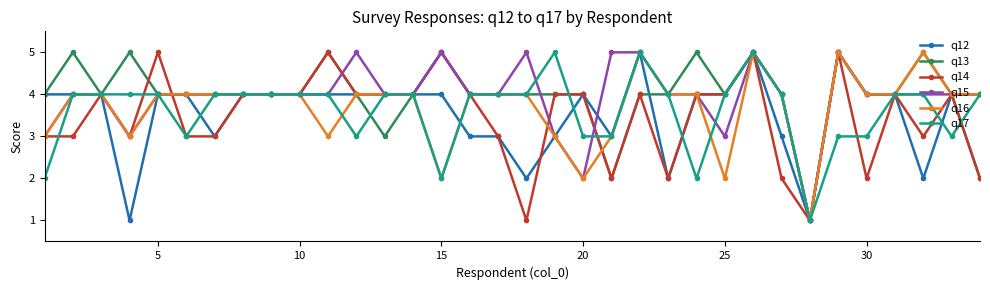

What is the highest value of the q17 series?

5